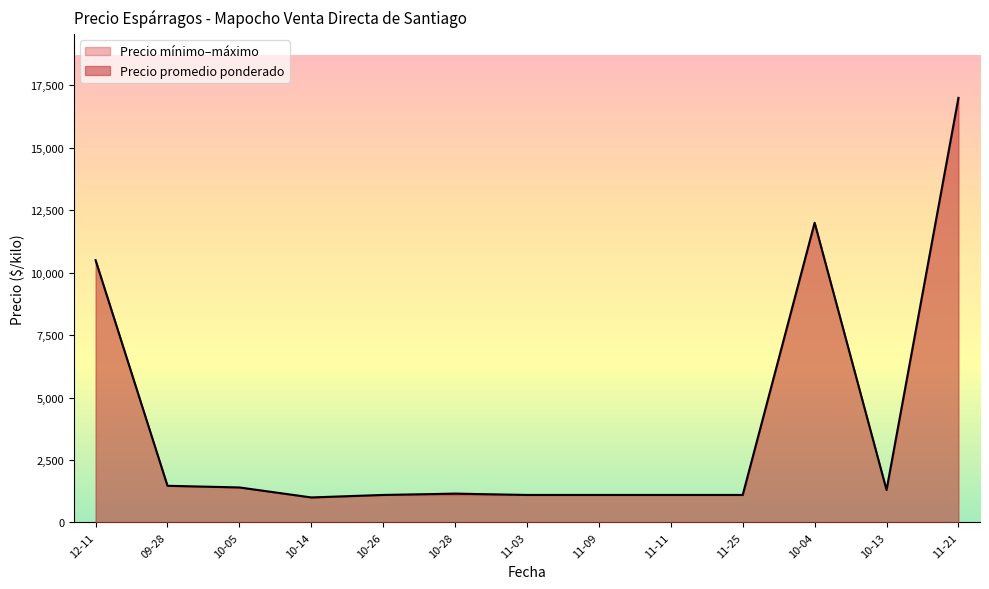

What is the sum of the Precio maximo values at 2021-10-14 and 2021-10-05?

2900